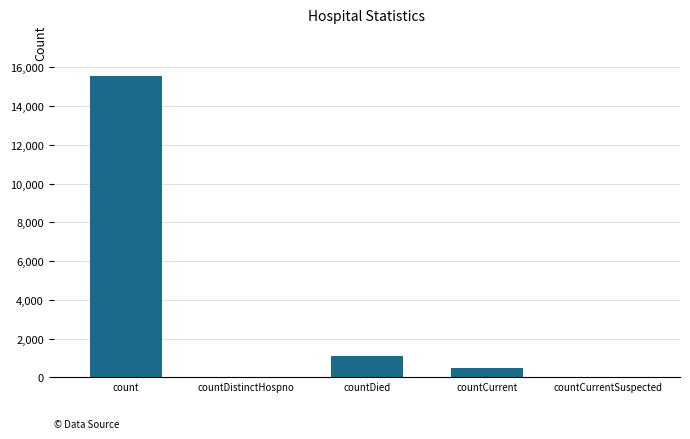

Reading right to left, transcribe all the data shown in this chart.

0	486	1083	0	15532